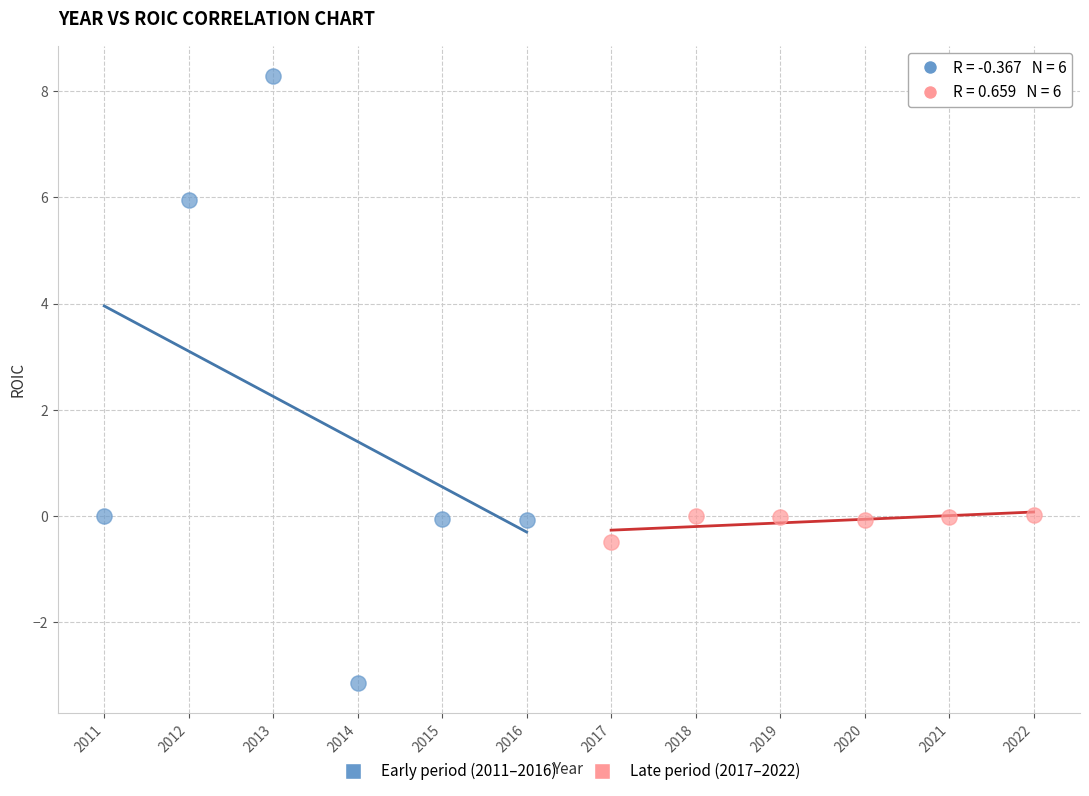

Which series contains the highest Y value?

Early period (2011–2016)